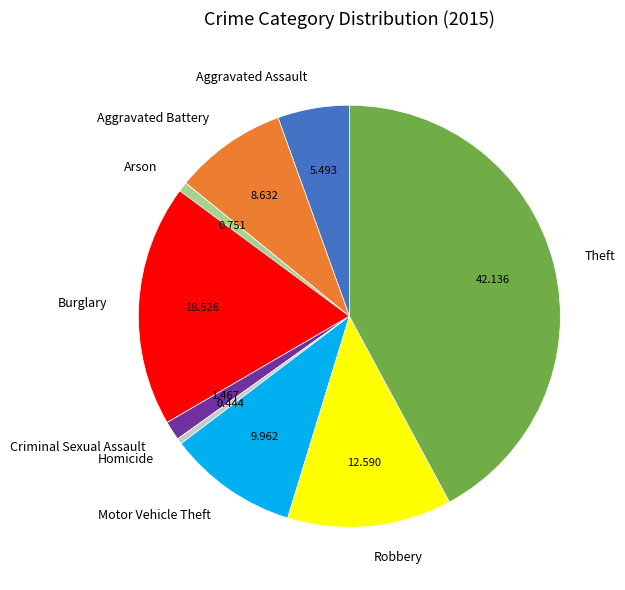

The Motor Vehicle Theft slice represents 1% of the pie. True or false?

False